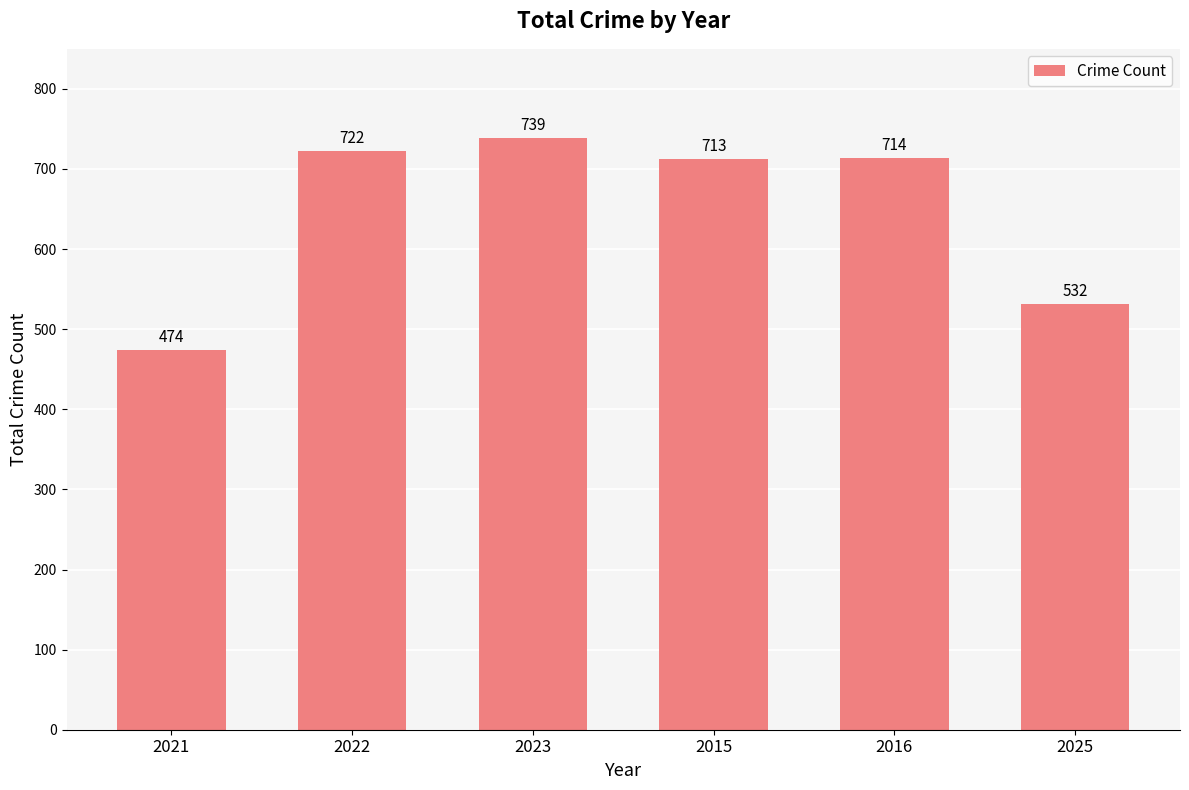

What is the change in value from 2023 to 2016?

-25